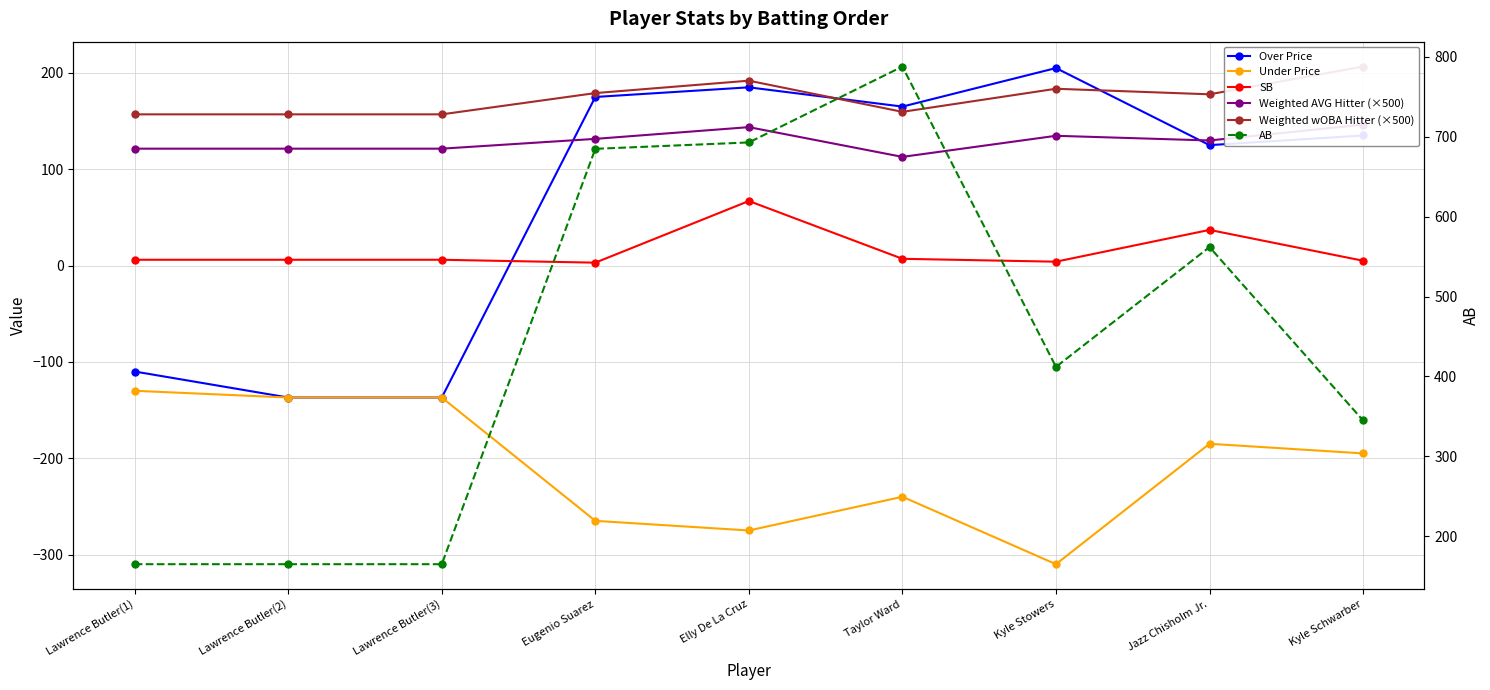

The value of Weighted wOBA Hitter (×500) at Lawrence Butler(3) is 269.9. True or false?

False